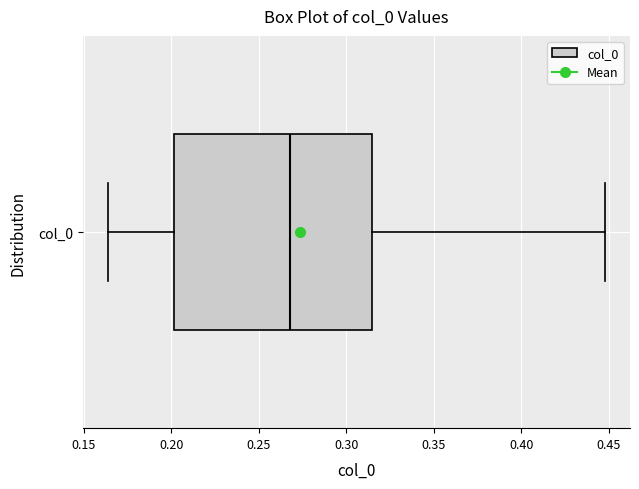

Where is the left edge of the box for col_0 on the x-axis? The values are not printed on the chart, so give them approximately, as read against the axis.

0.200